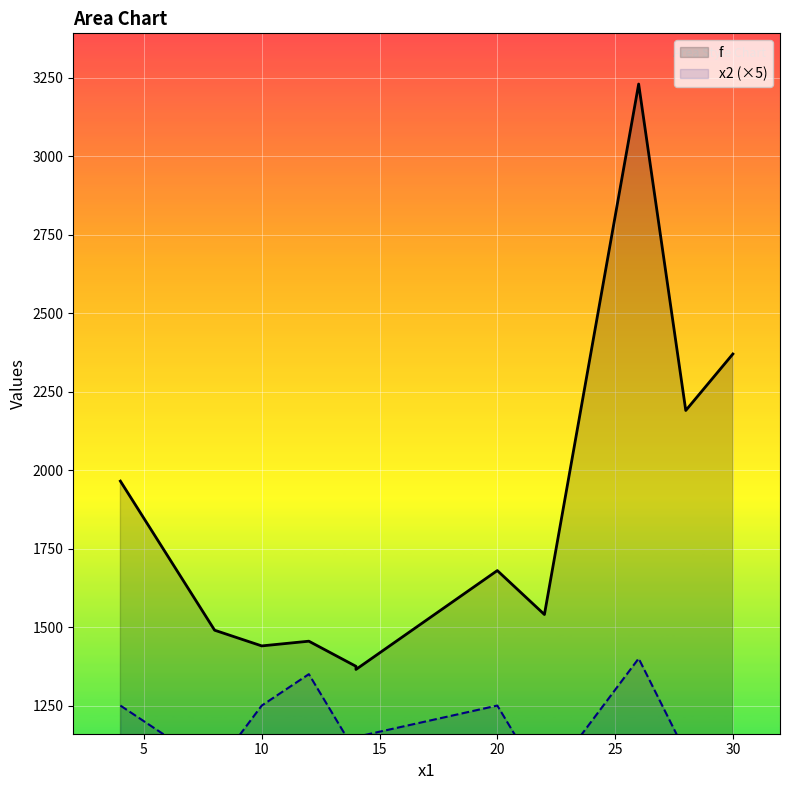

What is the value of the f point at the 8th from the left?

1540